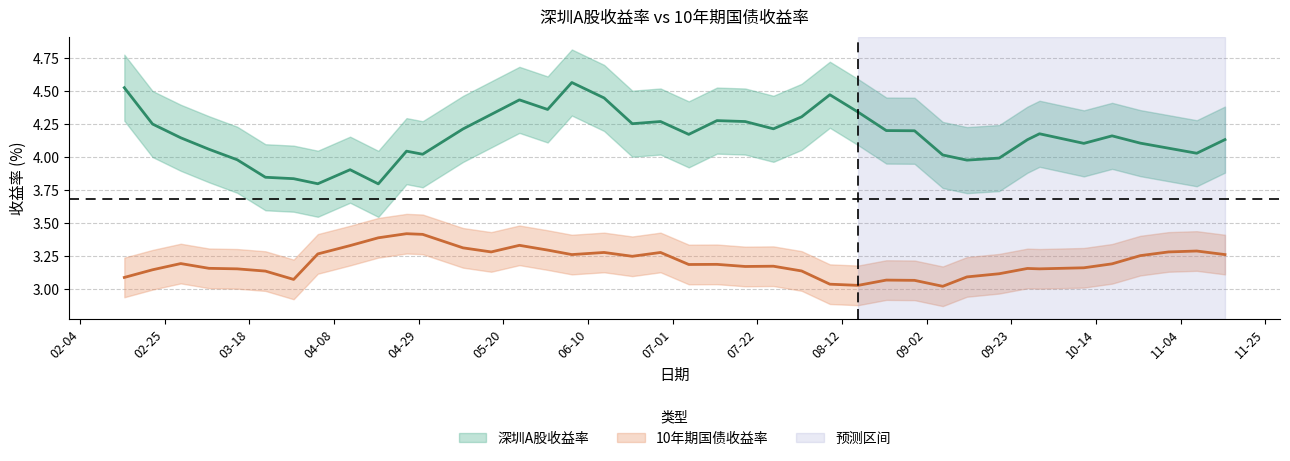

True or false: 10年期国债收益率 and 深圳A股收益率 intersect in this chart.

False